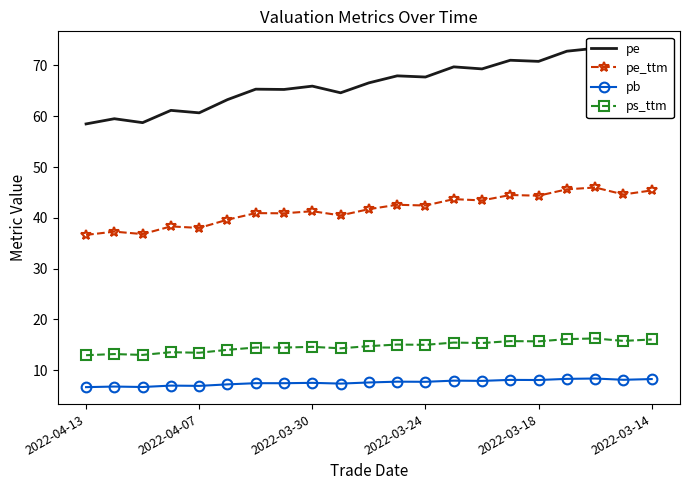

True or false: pb and pe cross at least once.

False